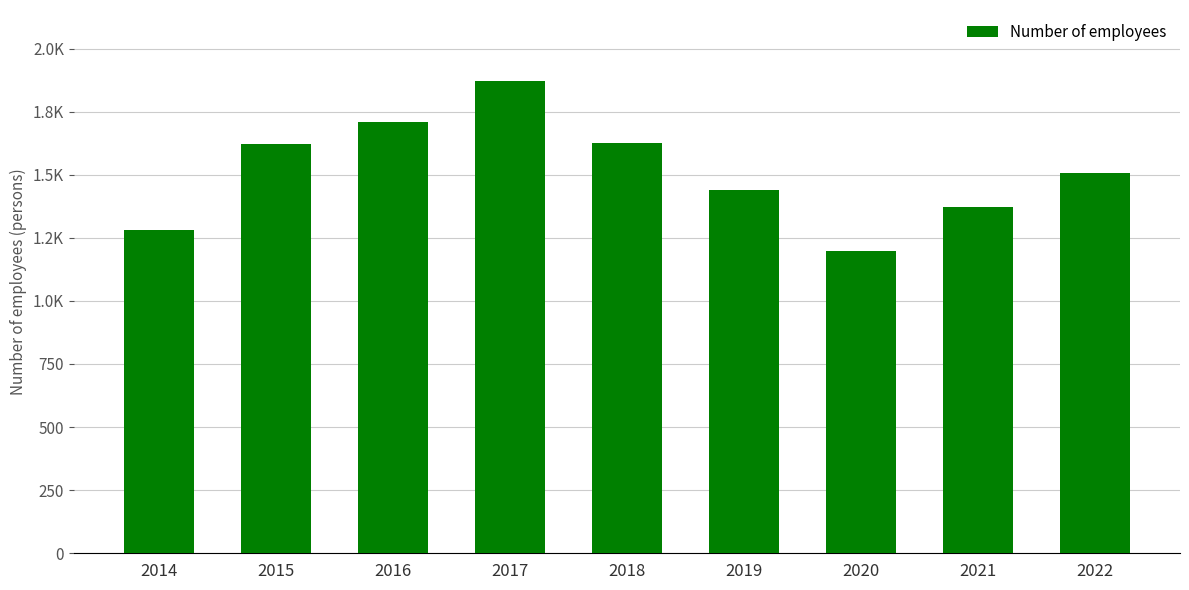

Reading left to right, extract all data points from this chart.

1280.8	1621.6	1709.3	1871.9	1624.4	1441.2	1198.4	1372.1	1506.4